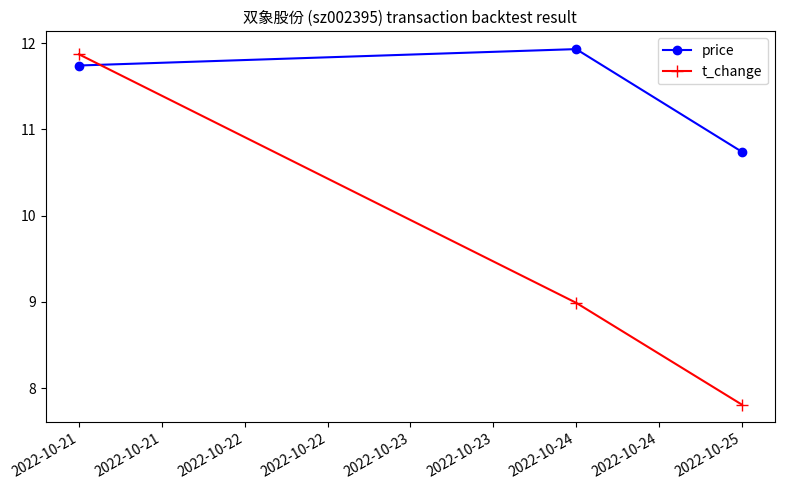

What is the greatest value displayed?

11.9